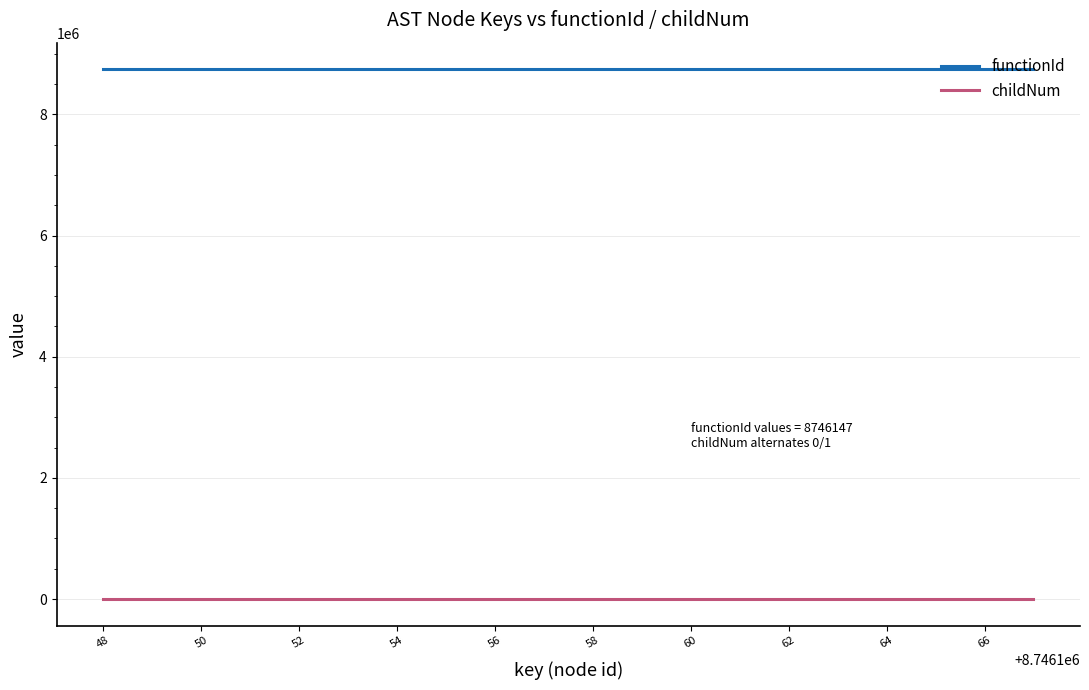

True or false: childNum and functionId intersect in this chart.

False